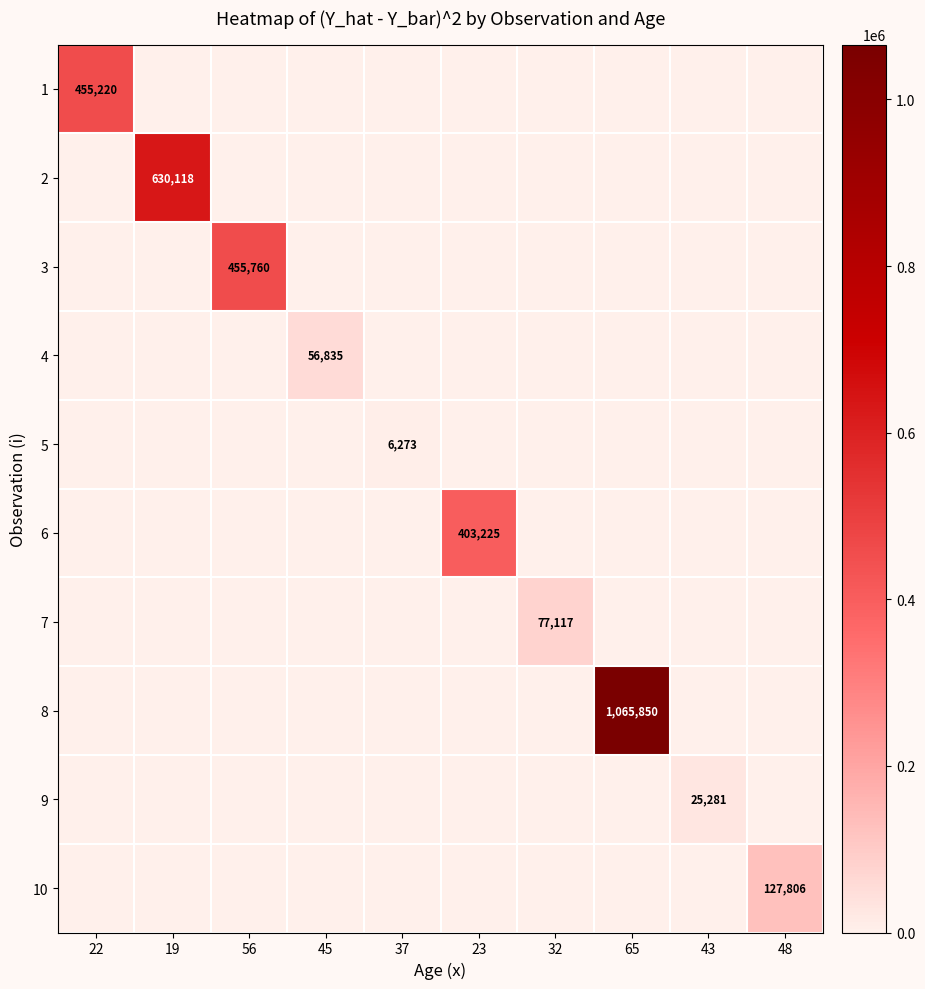

The value of 6 at 23 is 229483. True or false?

False